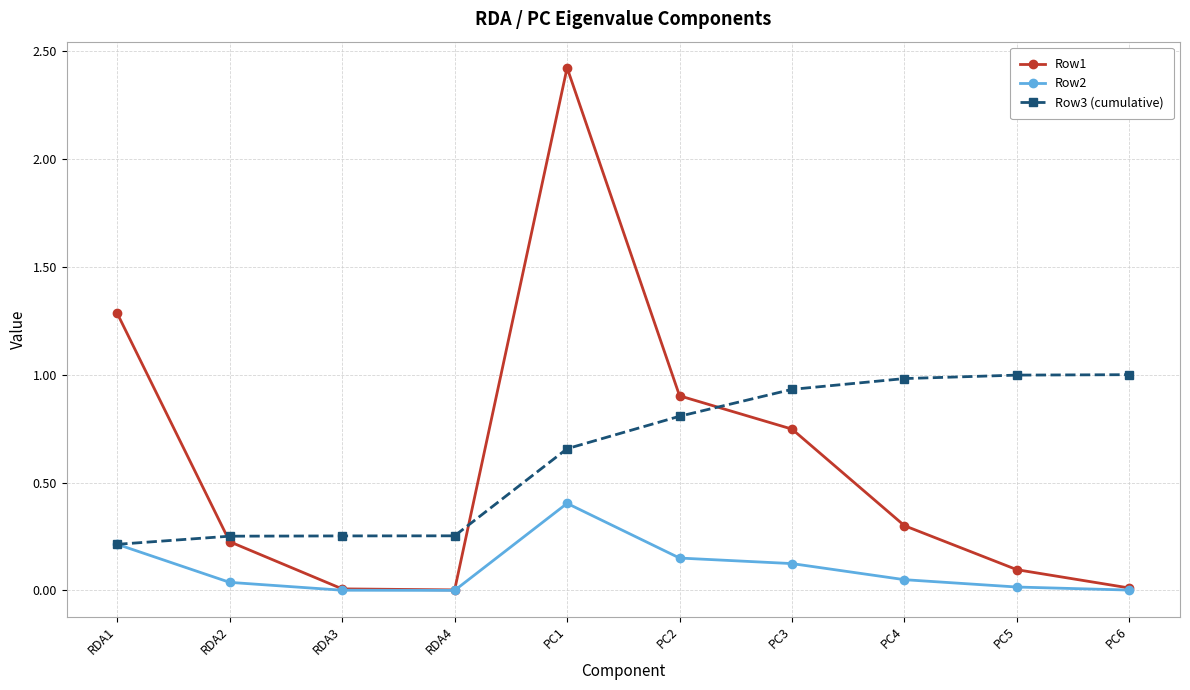

Rank the series at PC1 from lowest to highest value.

Row2, Row3 (cumulative), Row1